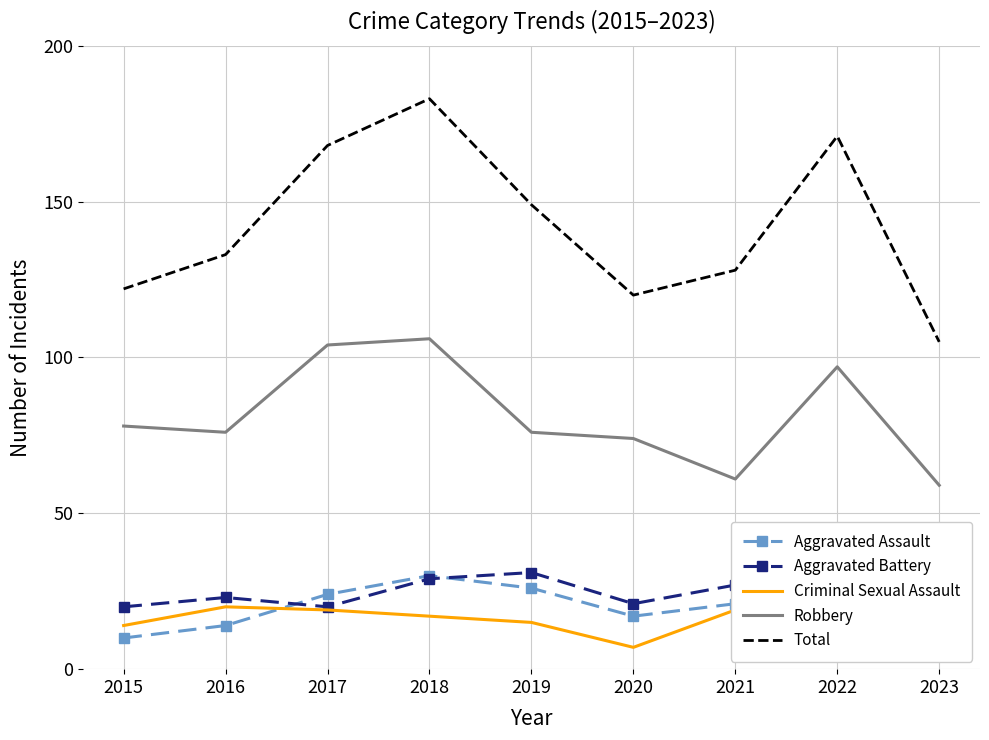

Count the number of categories in the chart.

9